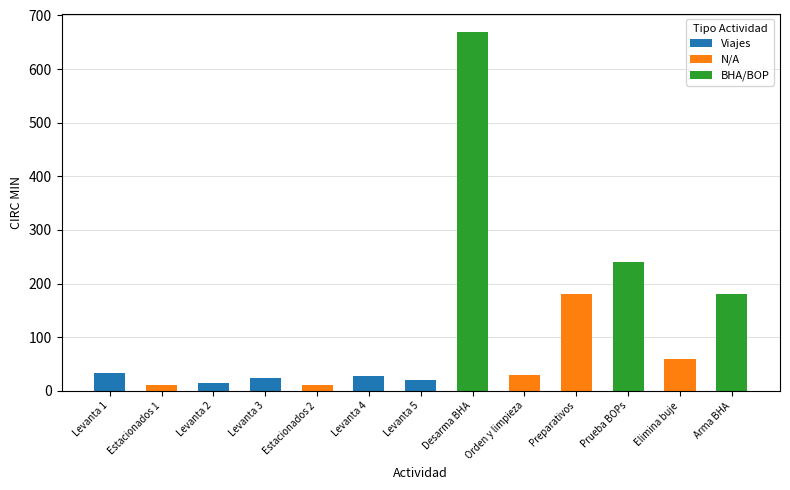

At which category is the sum across all series the highest?

Desarma BHA